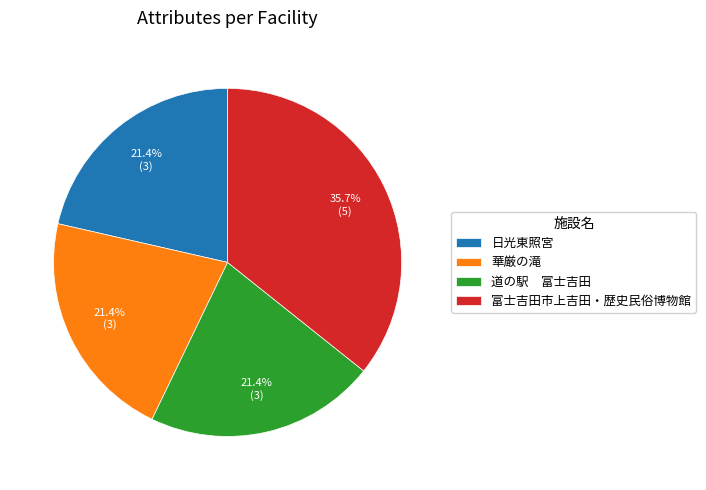

To the nearest percent, what percentage of the pie is 富士吉田市上吉田・歴史民俗博物館?

36%